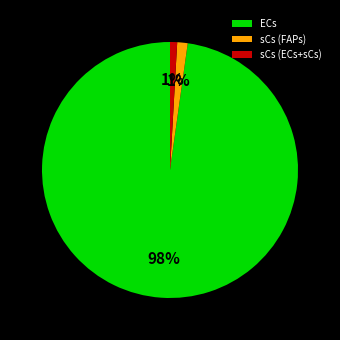

To the nearest percent, what percentage of the pie is sCs (FAPs)?

1%